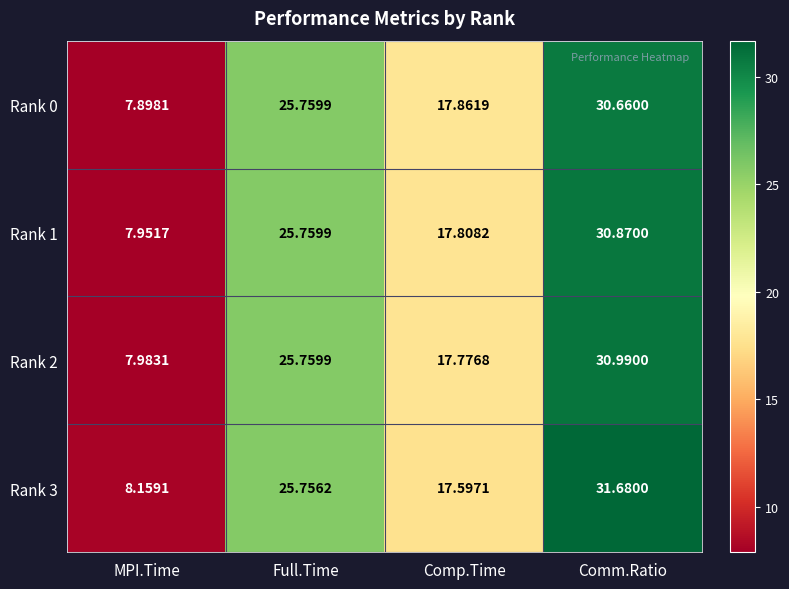

At which category is the sum across all series the highest?

Comm.Ratio